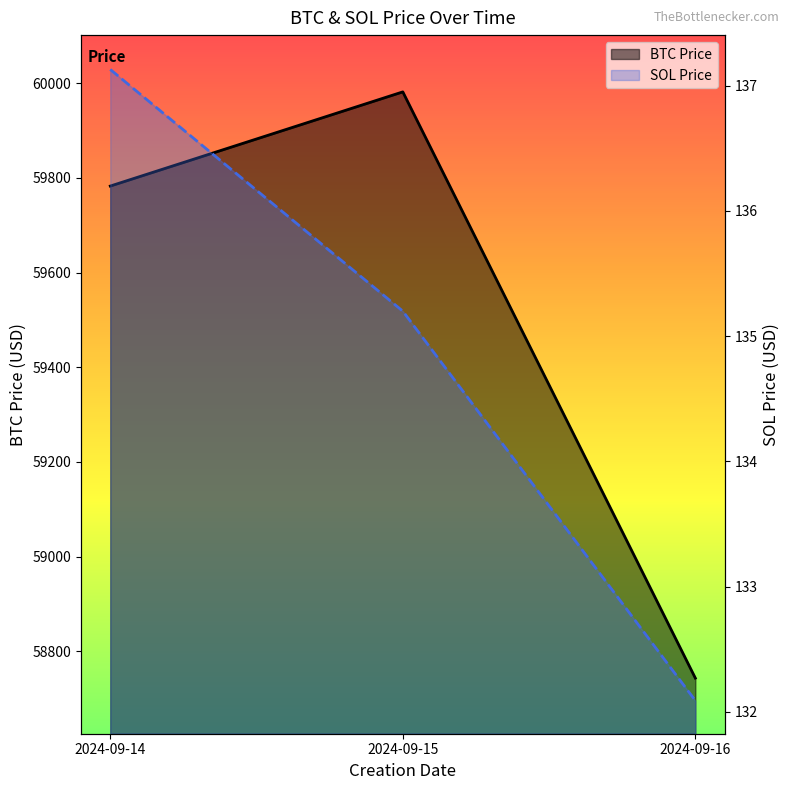

The value of BTC Price at 2024-09-15 is 59981.8. True or false?

True